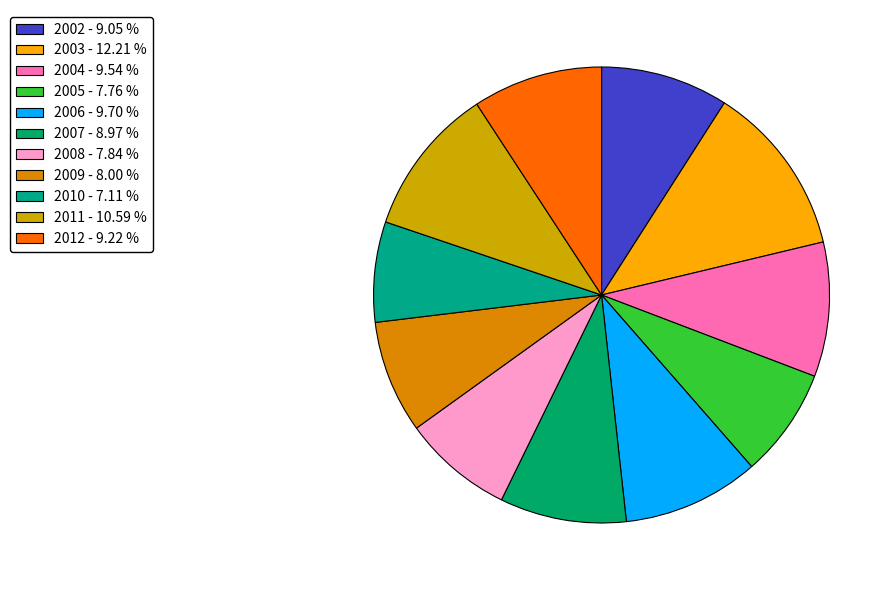

How many segments does this pie chart have?

11